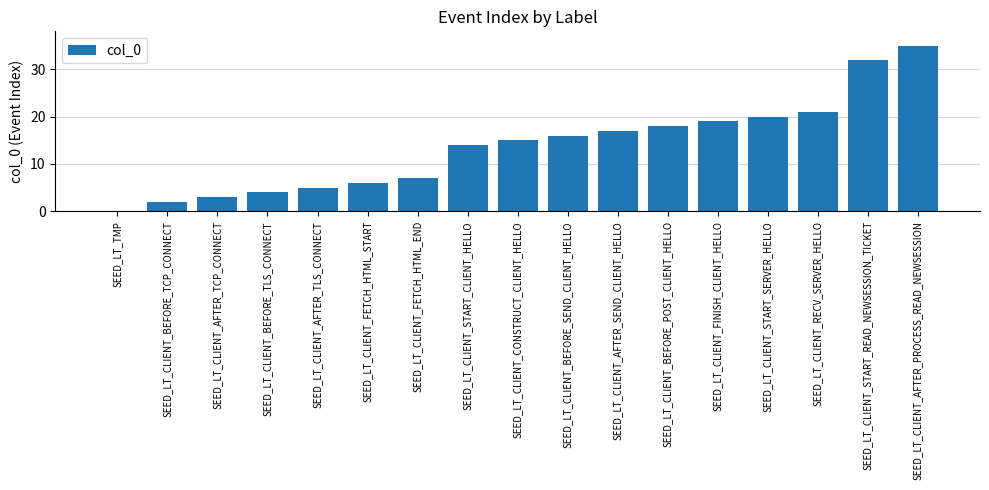

The value at SEED_LT_CLIENT_CONSTRUCT_CLIENT_HELLO is 24. True or false?

False